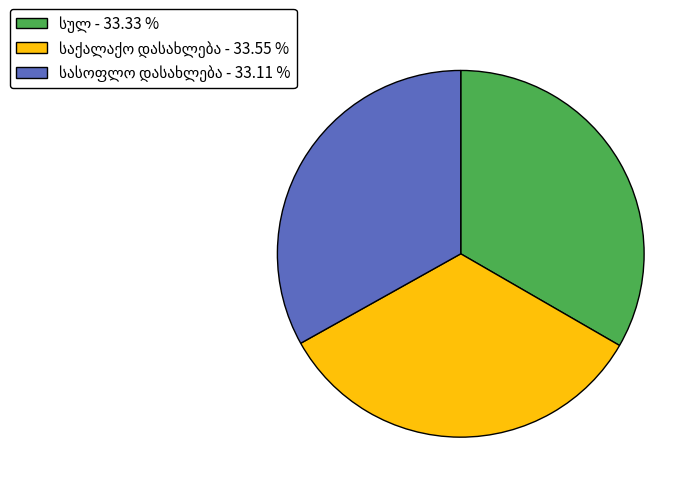

Is there any slice that represents more than half of the pie?

No